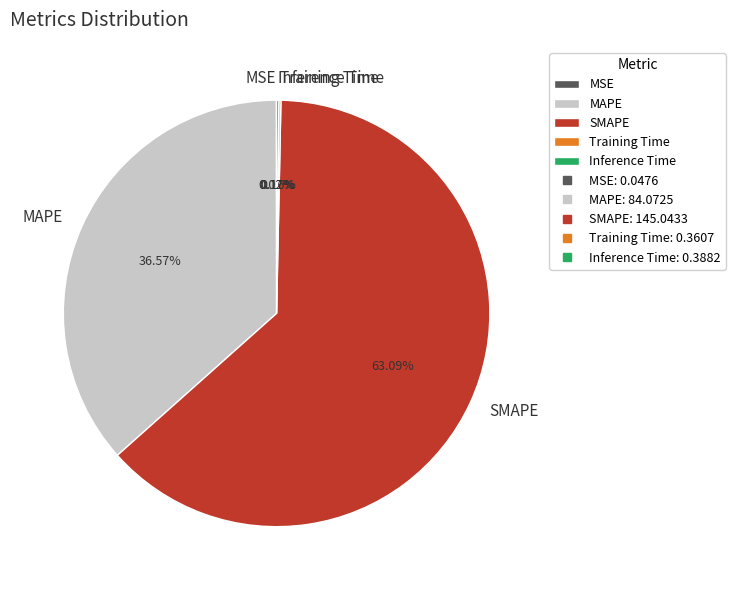

Does any single category account for the majority?

Yes